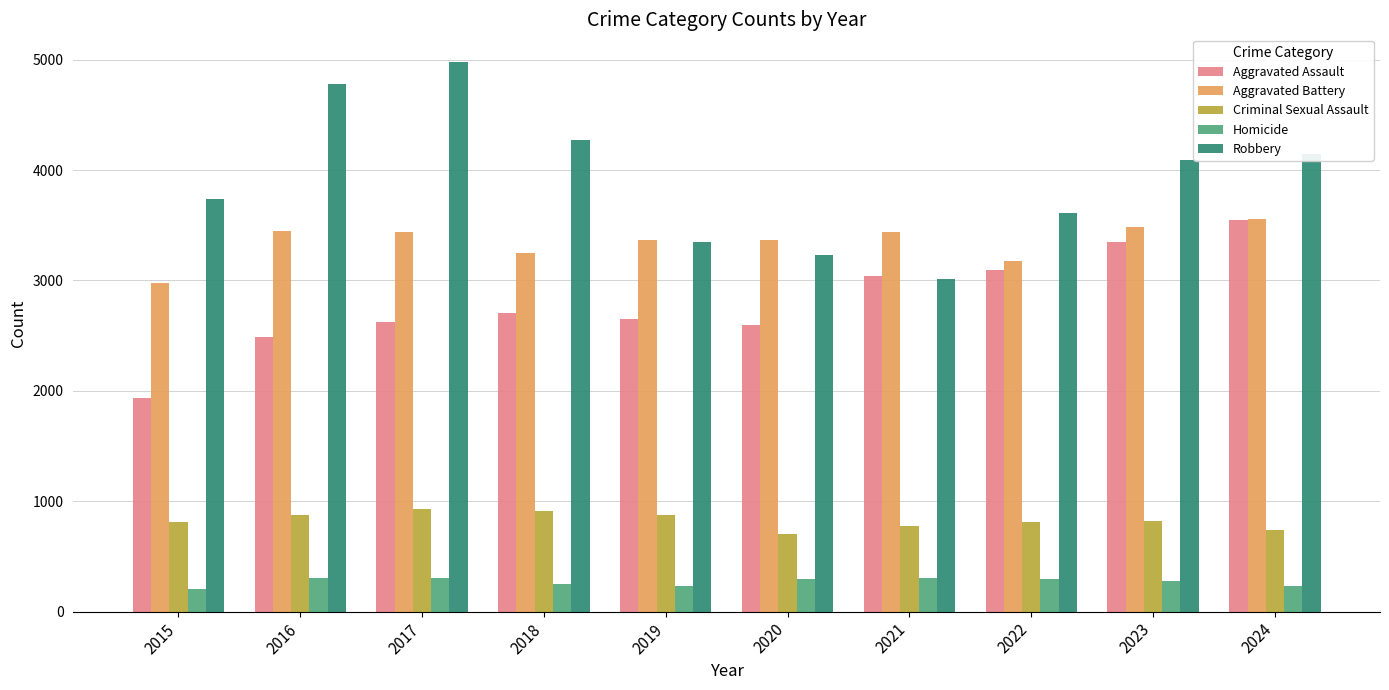

True or false: Criminal Sexual Assault has a value of 911 at 2018.

True